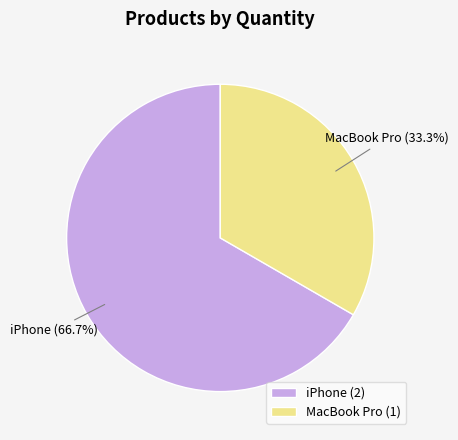

Rank the categories by value from highest to lowest.

iPhone, MacBook Pro